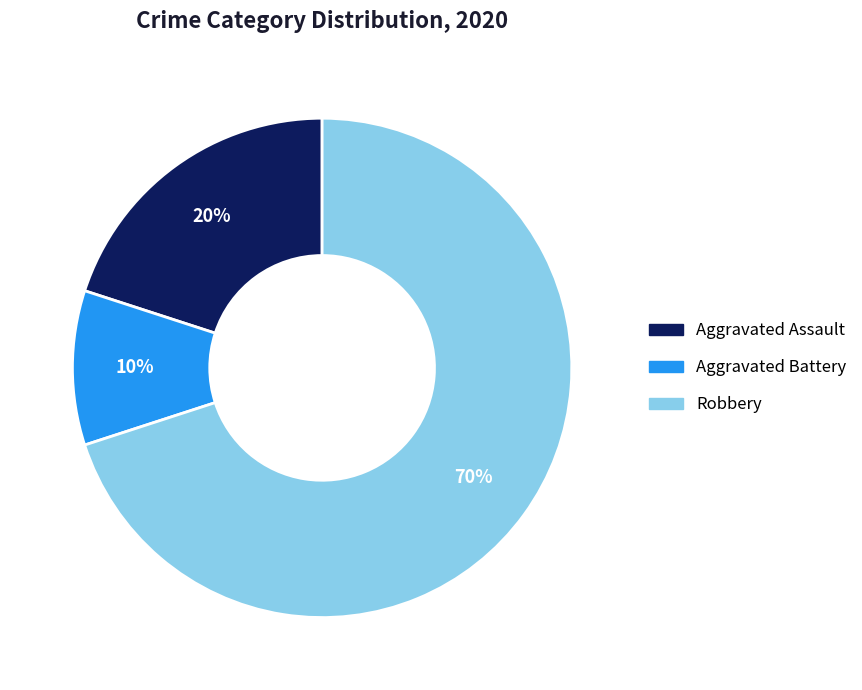

Does Aggravated Battery represent more than half of the total?

No